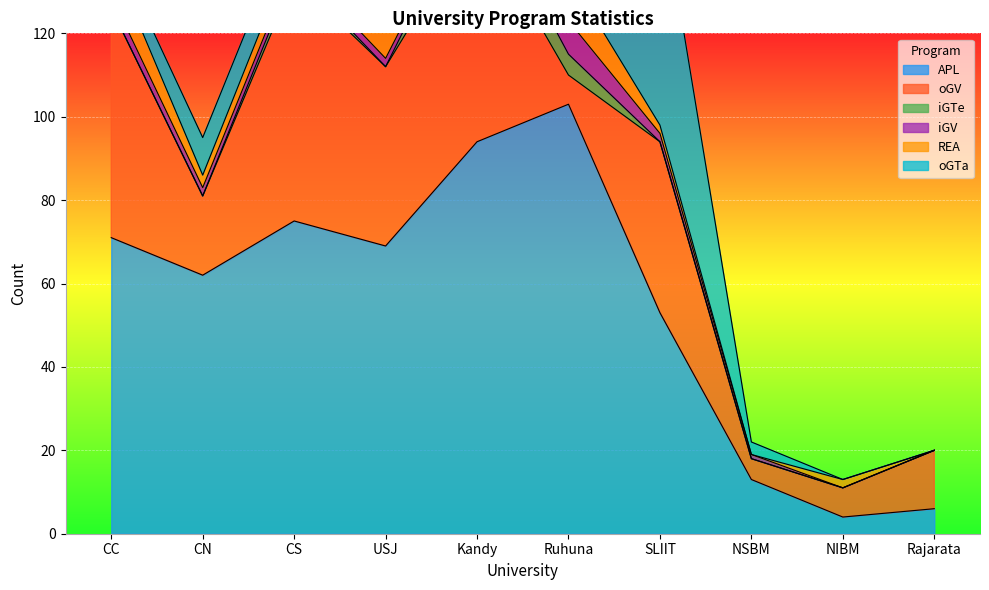

The iGV series shows 3 at Rajarata. True or false?

False